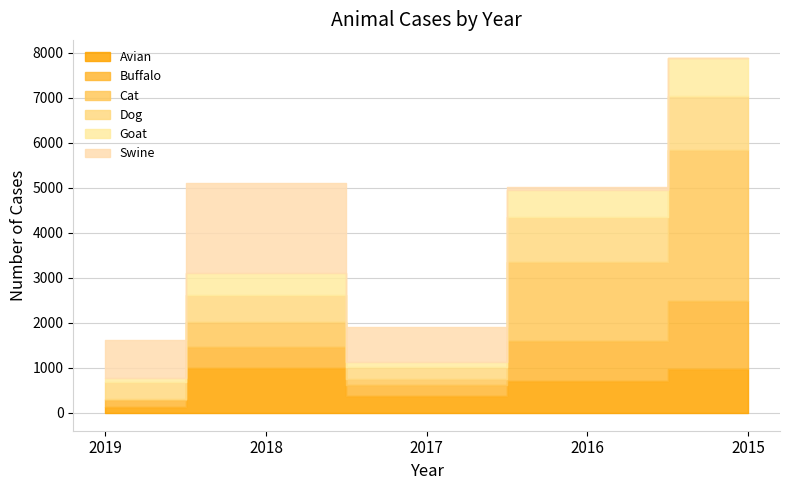

At which label does Avian first exceed 707?

2018